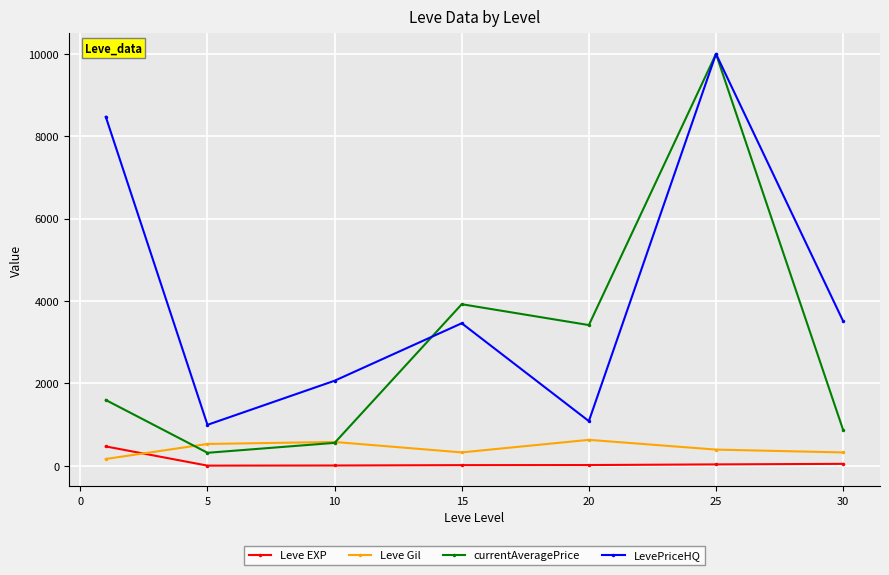

Count the number of categories in the chart.

7